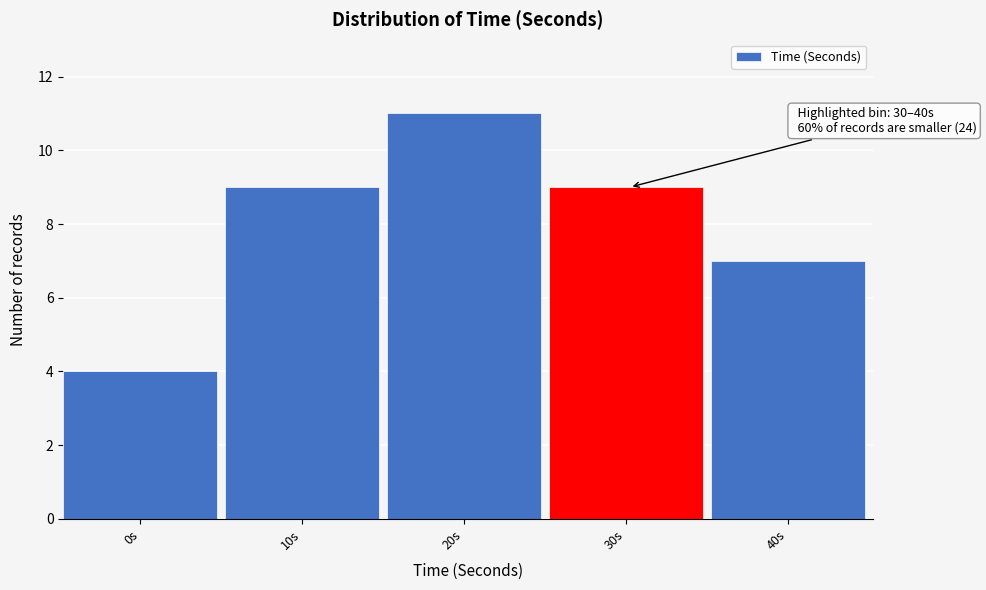

Reading right to left, extract all data points from this chart.

40s=7	30s=9	20s=11	10s=9	0s=4